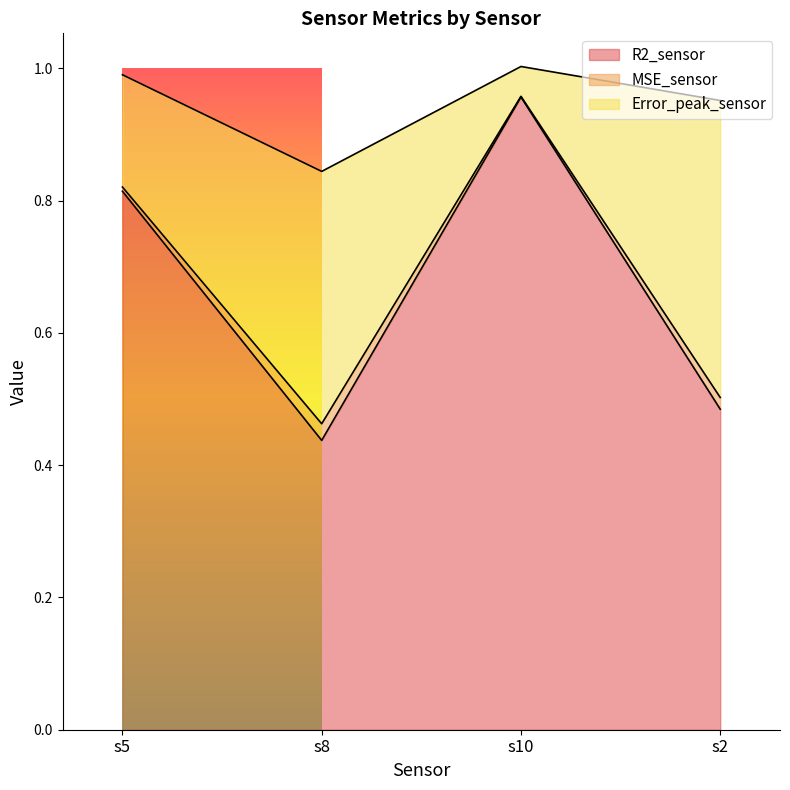

What is the label of the 3rd point from the right?

s8